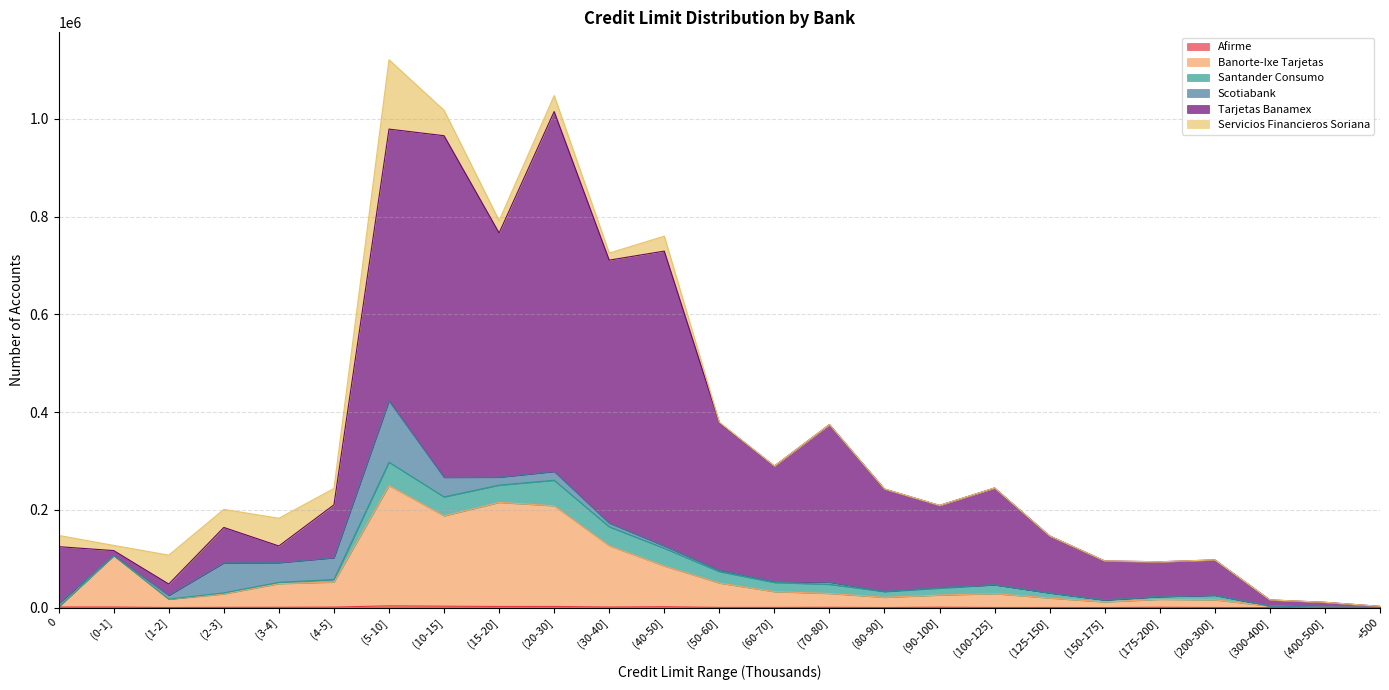

The value of Afirme at (4-5] is 1699. True or false?

False